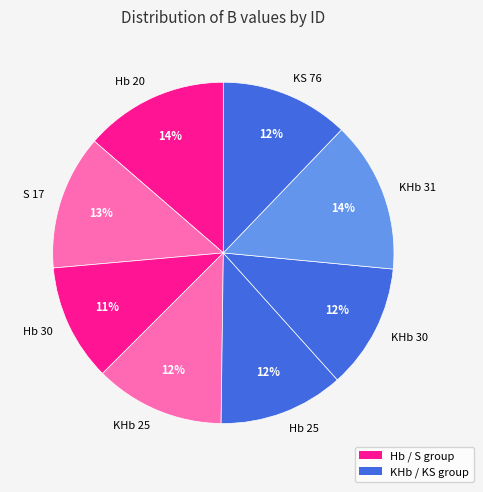

Between KHb 30 and KHb 31, which is larger?

KHb 31